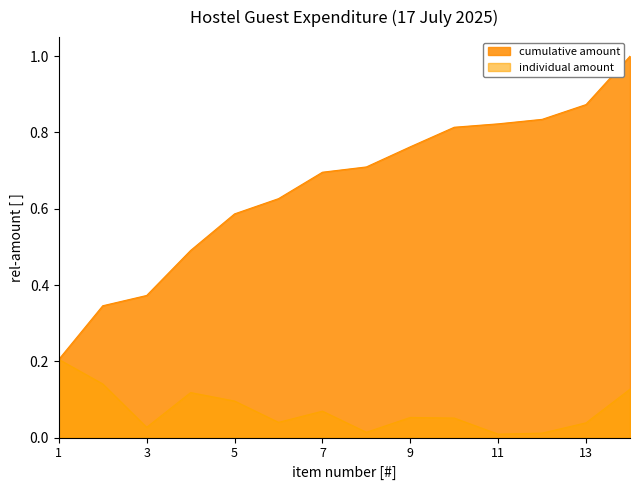

Read the individual amount value at 2.

0.1